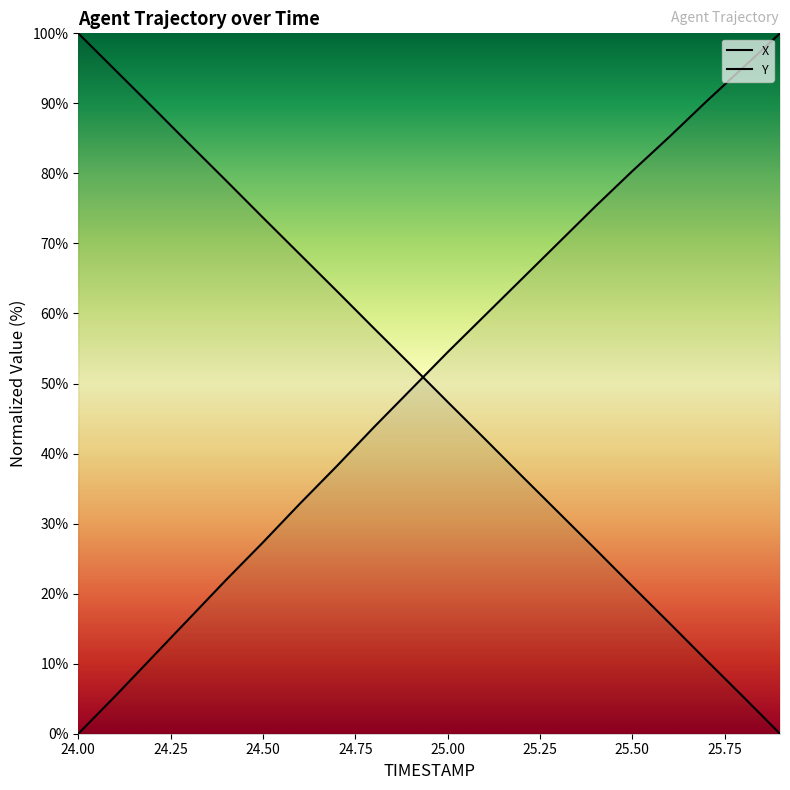

Which series has the widest spread of values?

X